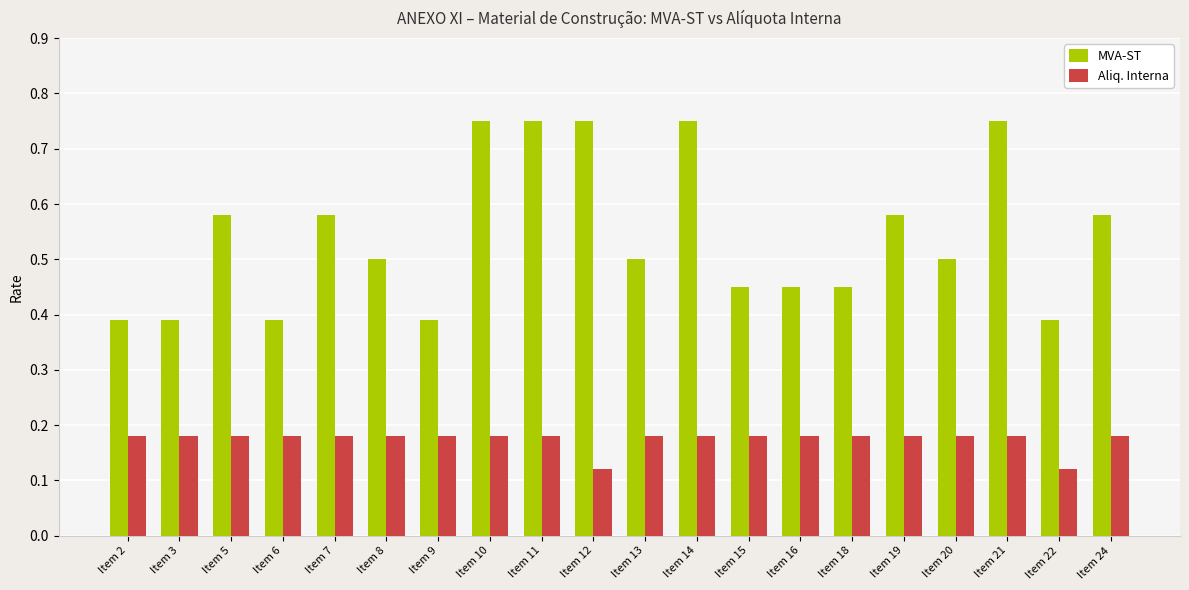

Which series has the largest range (max minus min)?

MVA-ST